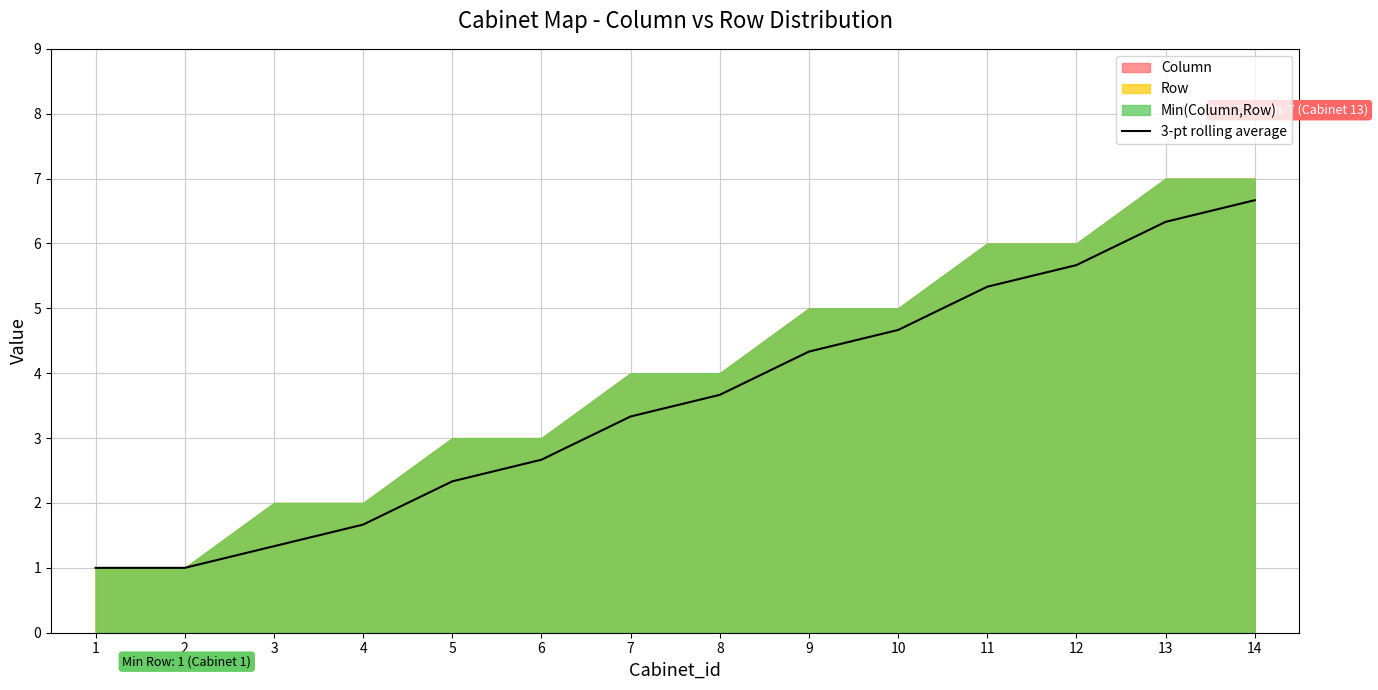

What is the difference between the maximum and second lowest values?

5.7